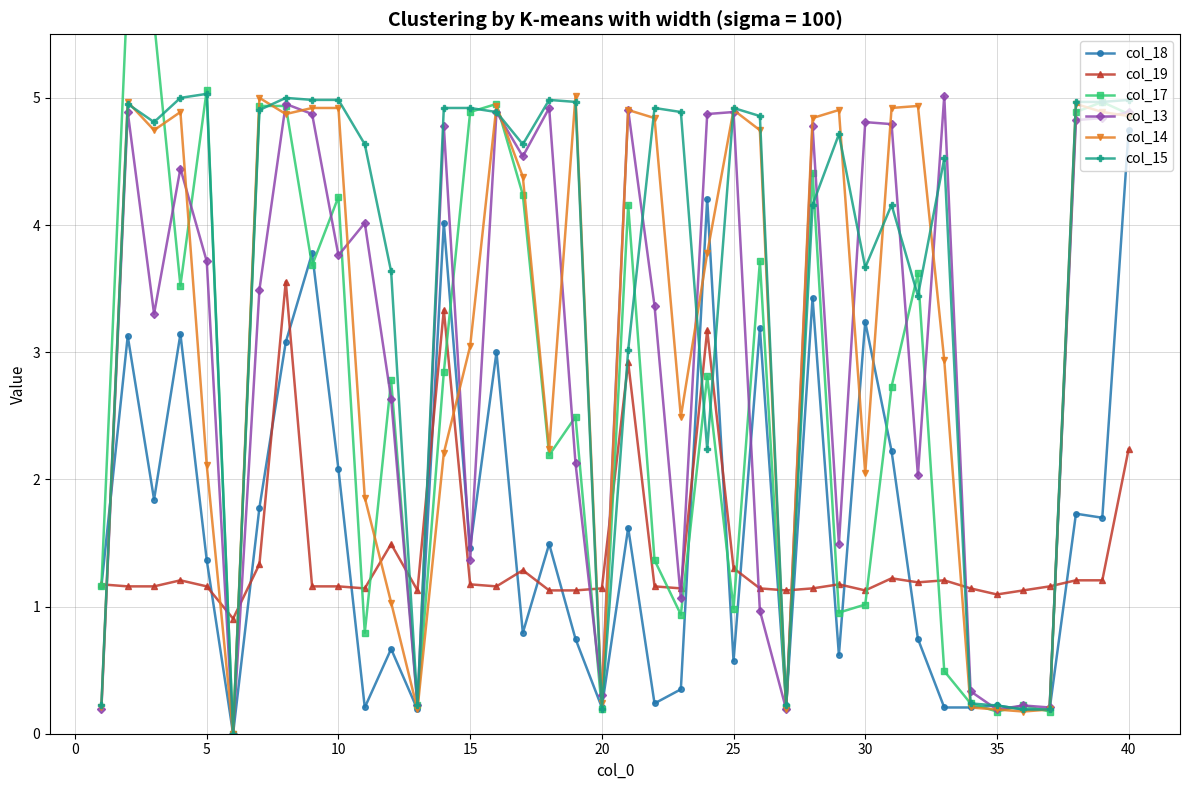

How many data points does each series have?

40